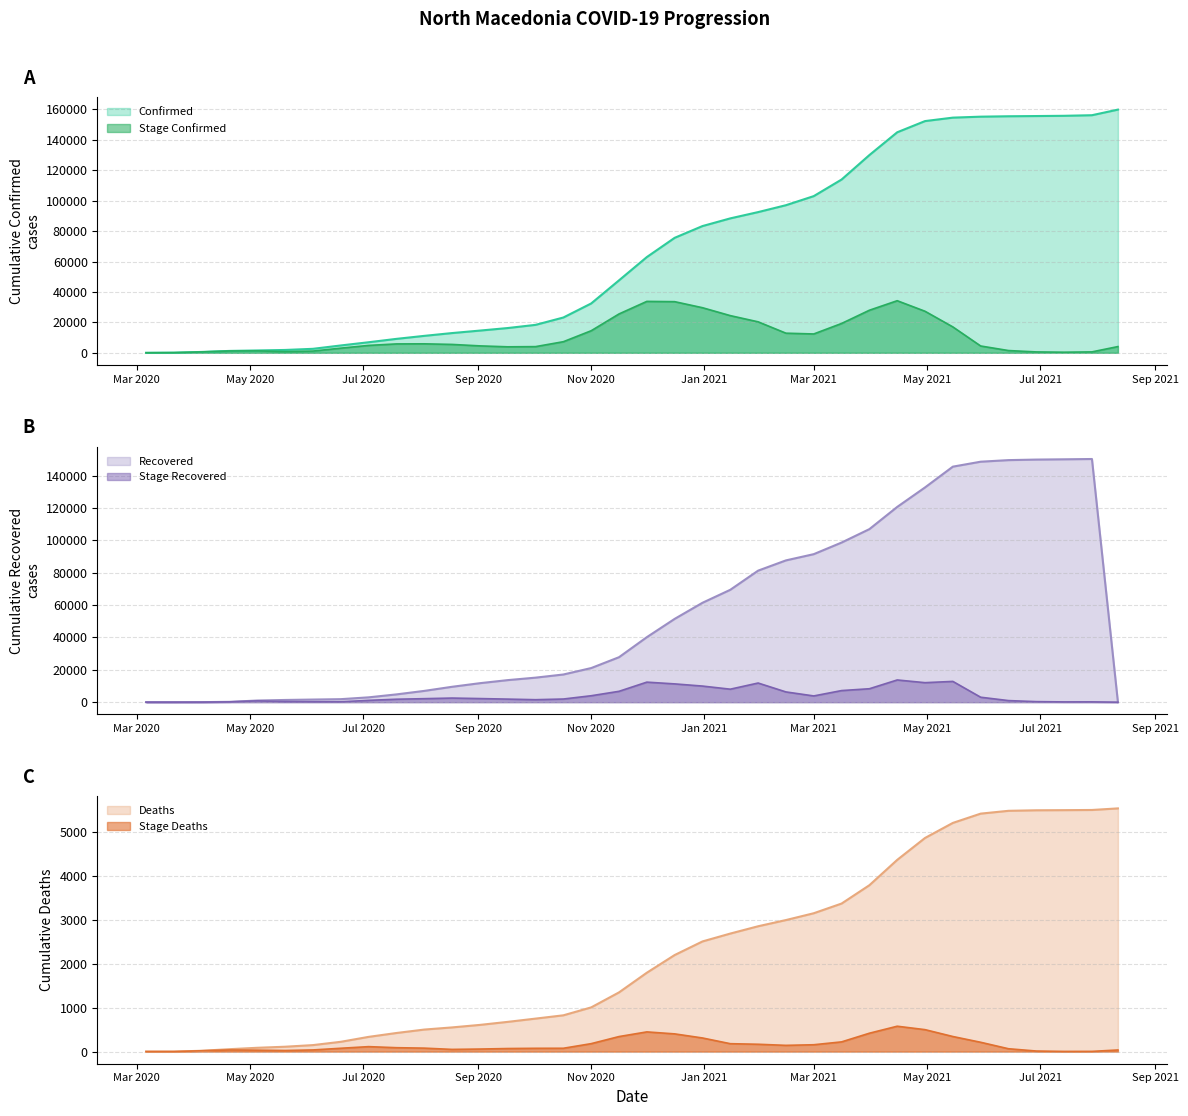

Does the chart display data point markers on the line(s)?

No